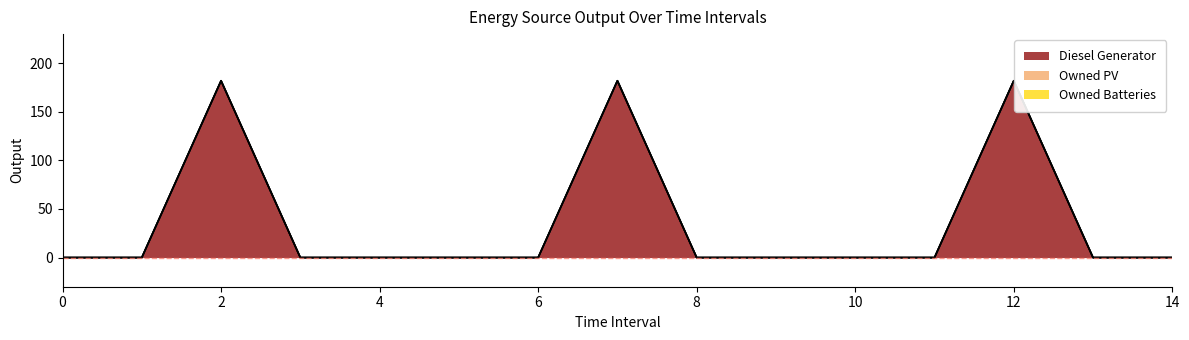

Reading left to right, list all the values displayed in this chart.

Diesel Generator: 0=0	1=0	2=182	3=0	4=0	5=0	6=0	7=182	8=0	9=0	10=0	11=0	12=182	13=0	14=0
Owned PV: 0=0	1=0	2=0	3=0	4=0	5=0	6=0	7=0	8=0	9=0	10=0	11=0	12=0	13=0	14=0
Owned Batteries: 0=0	1=0	2=0	3=0	4=0	5=0	6=0	7=0	8=0	9=0	10=0	11=0	12=0	13=0	14=0